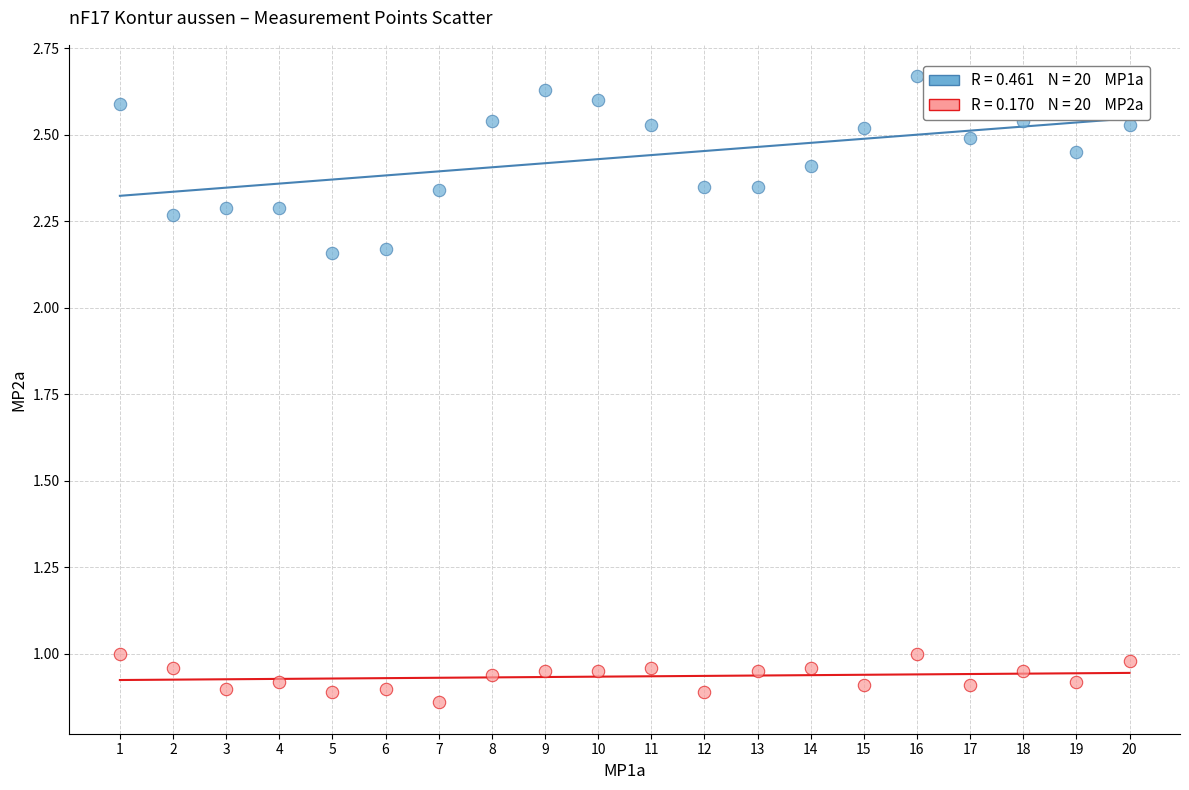

Across all data points, what is the range of Y values (max minus min)?

1.8